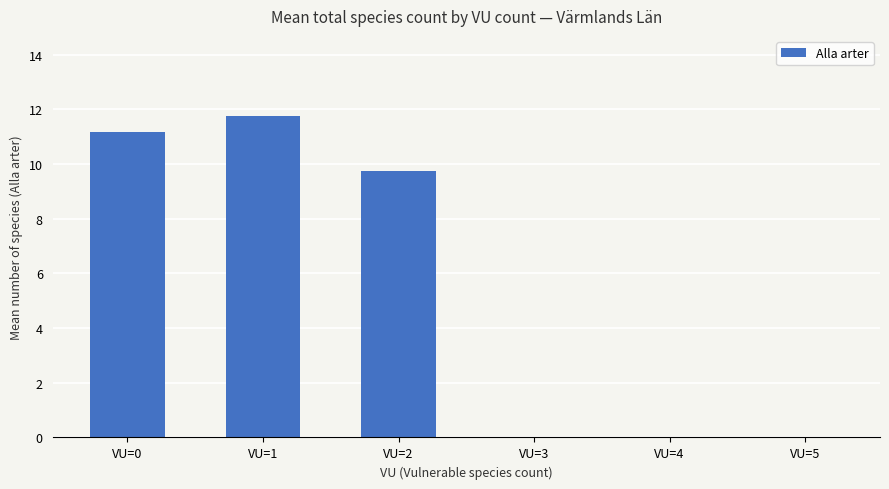

The chart shows a value of 11.8 at VU=1. True or false?

True